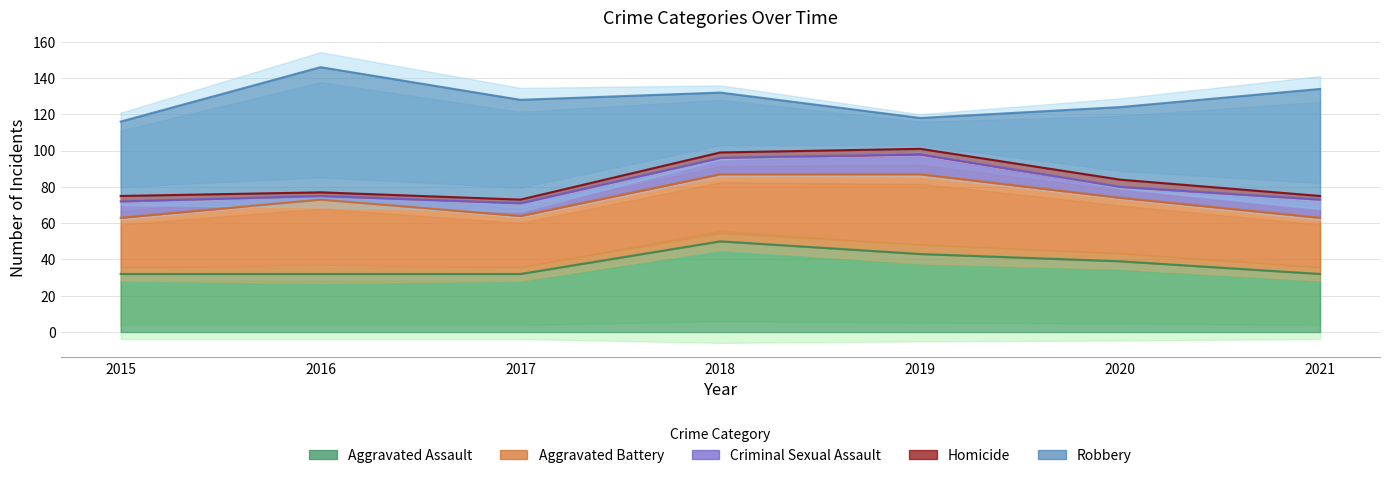

Rank the series by their maximum value, from highest to lowest.

Robbery, Aggravated Assault, Aggravated Battery, Criminal Sexual Assault, Homicide